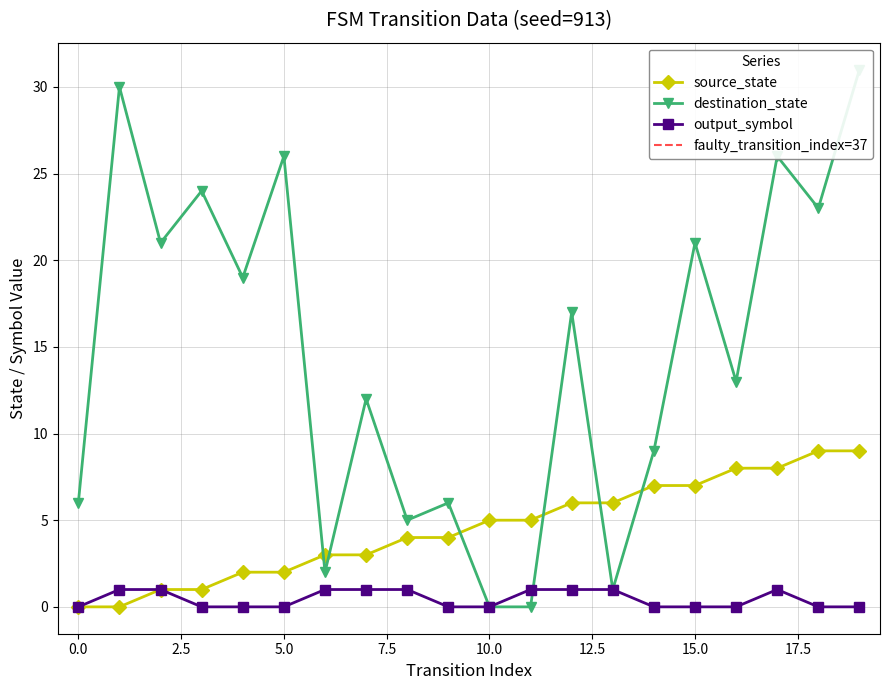

Is the value of destination_state at 17 greater than the value of source_state at 5?

Yes